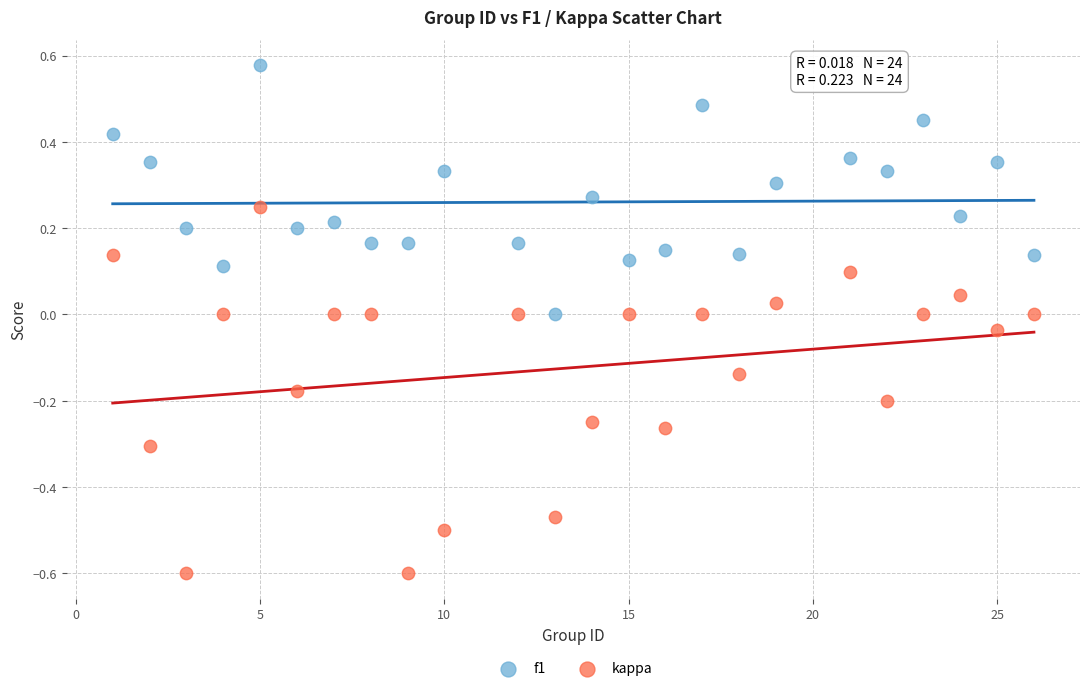

Which series reaches the minimum Y coordinate?

kappa